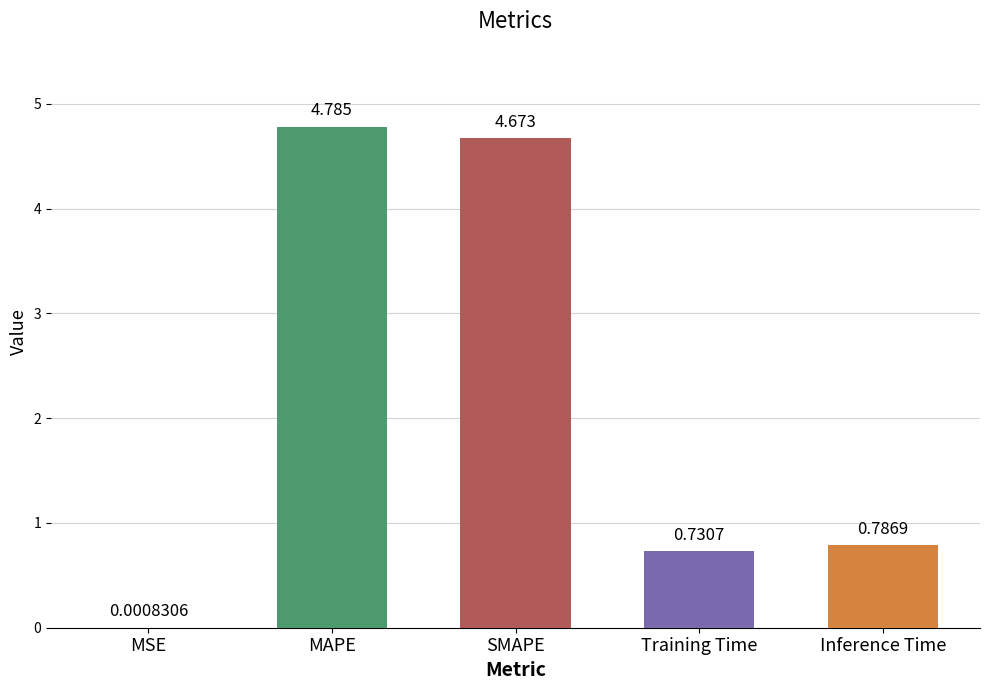

At which label is the value closest to 2?

Inference Time